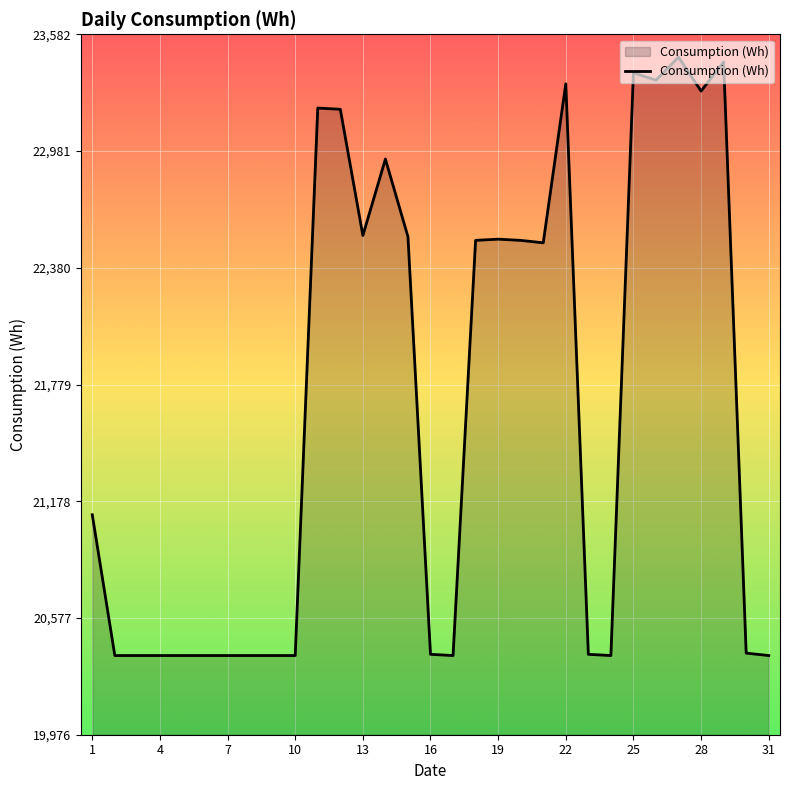

What is the smallest value displayed?

20384.4